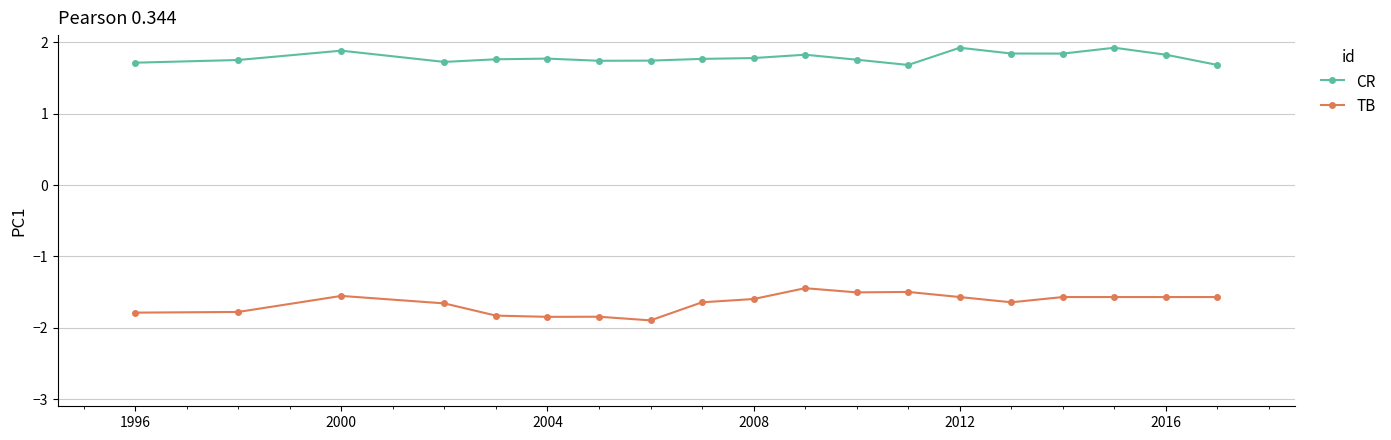

How many lines are shown in the chart?

2